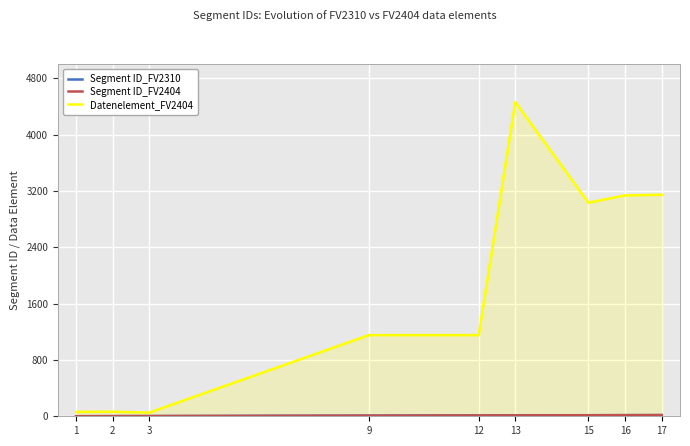

True or false: Segment ID_FV2310 has more than 0 points higher than both neighbors.

False